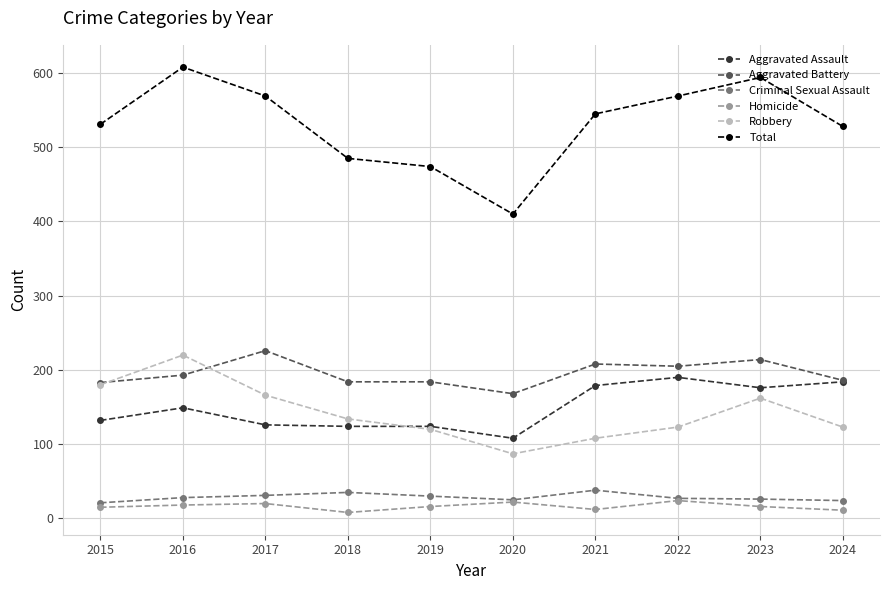

What is the approximate value of Criminal Sexual Assault at 2020?

25